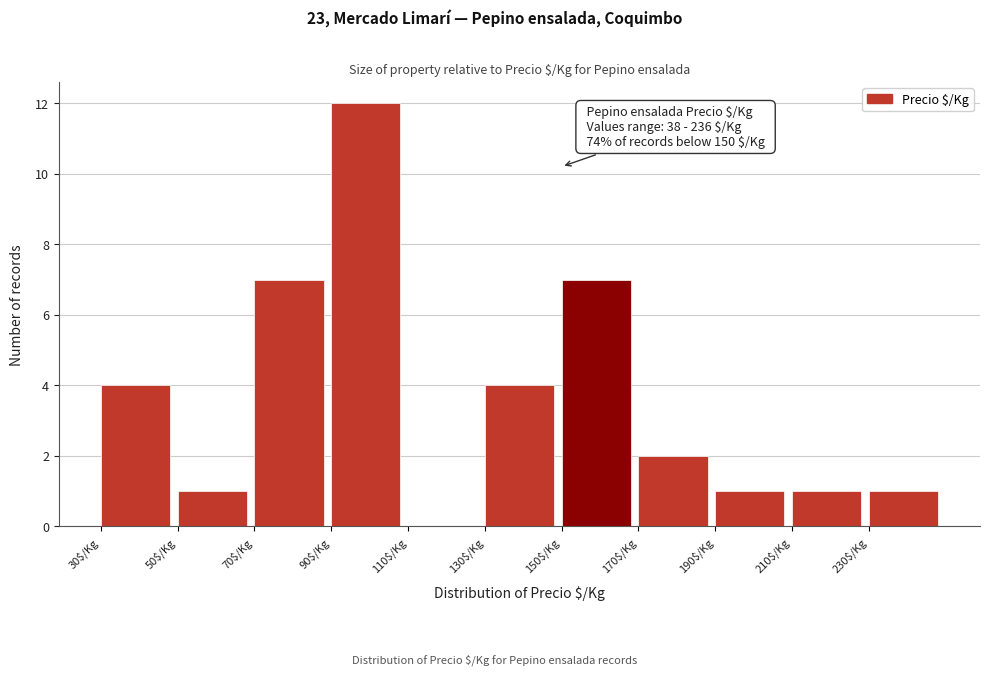

Over which range of the x-axis is the bar tallest?

90 to 110